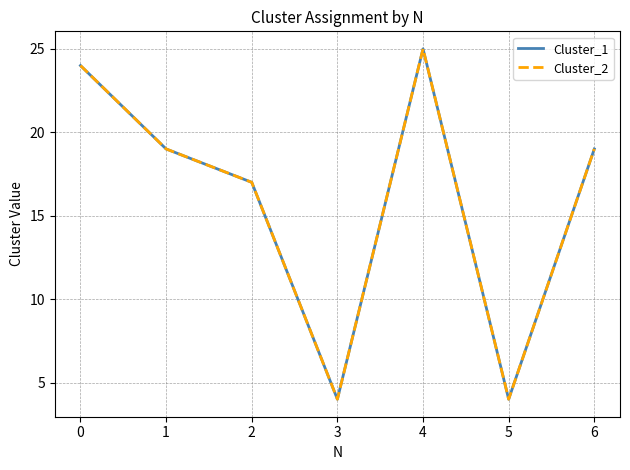

True or false: Cluster_1 has a value of 14 at 0.

False